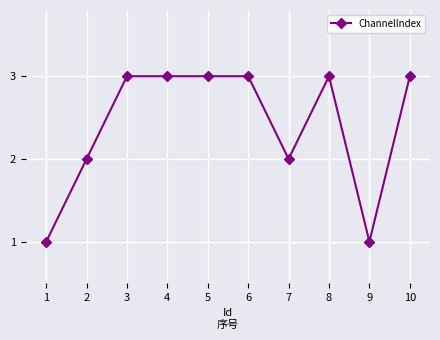

True or false: there are more than 0 points higher than both neighbors.

True